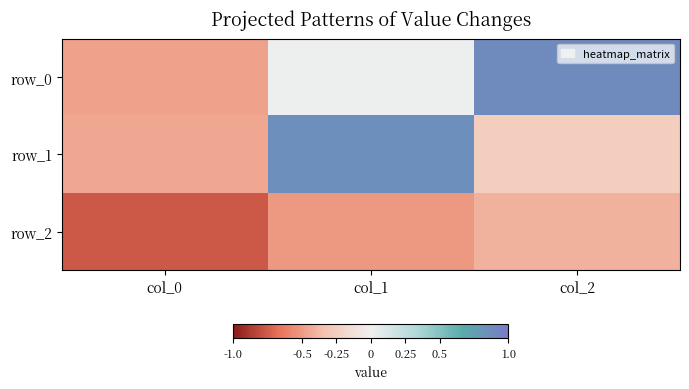

Is it true that row_0 equals 0.0 at col_1?

True